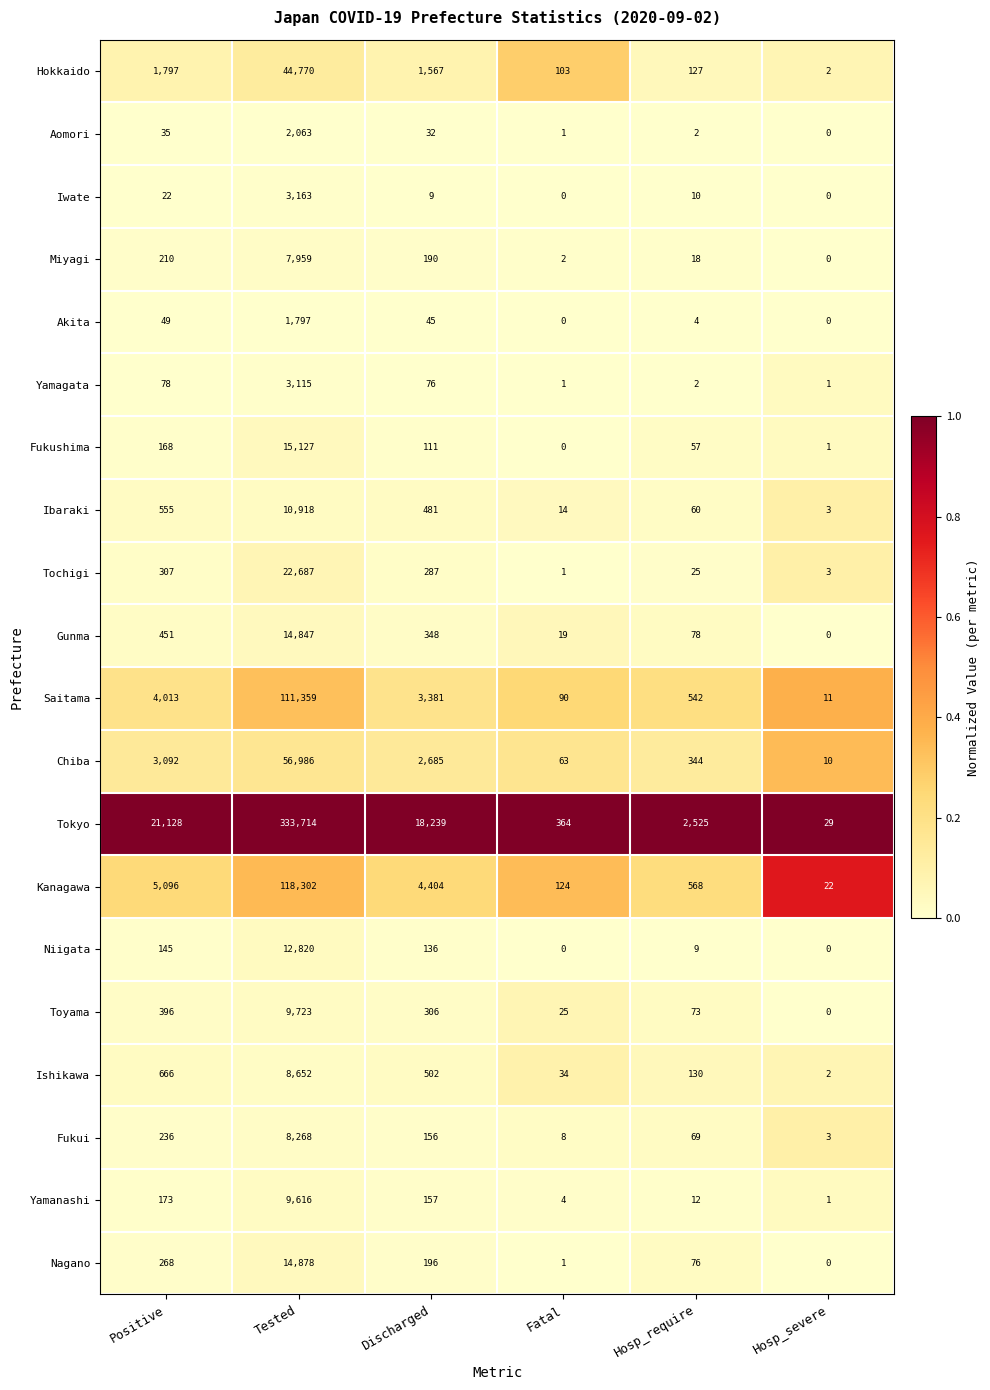

At which label does Akita first exceed 45?

Positive